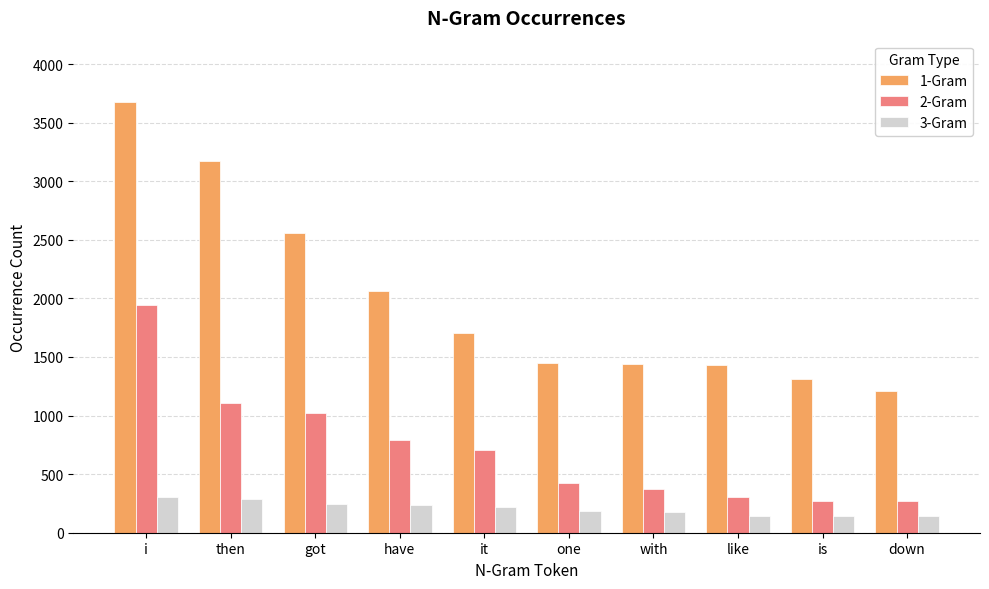

What is the value of the 1-Gram bar at the 3rd from the left?

2560